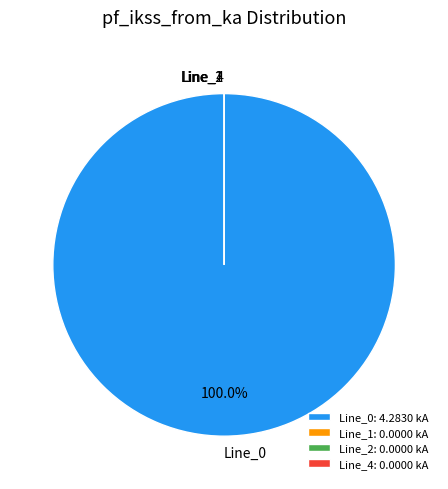

Which category has the biggest portion of the pie?

Line_0